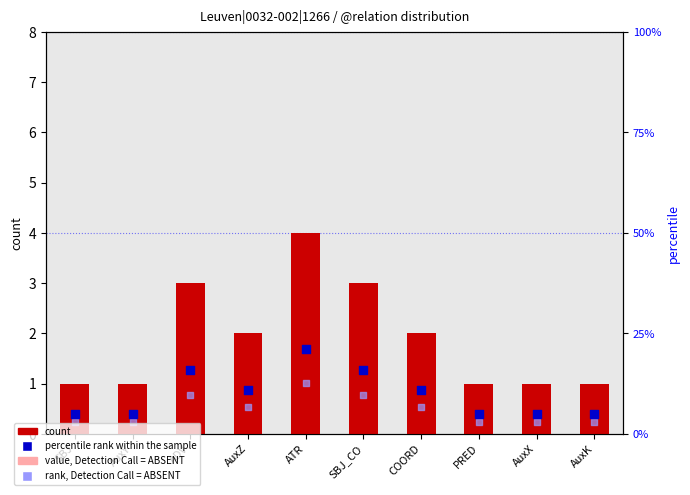

At how many categories does at least one series exceed 11?

3